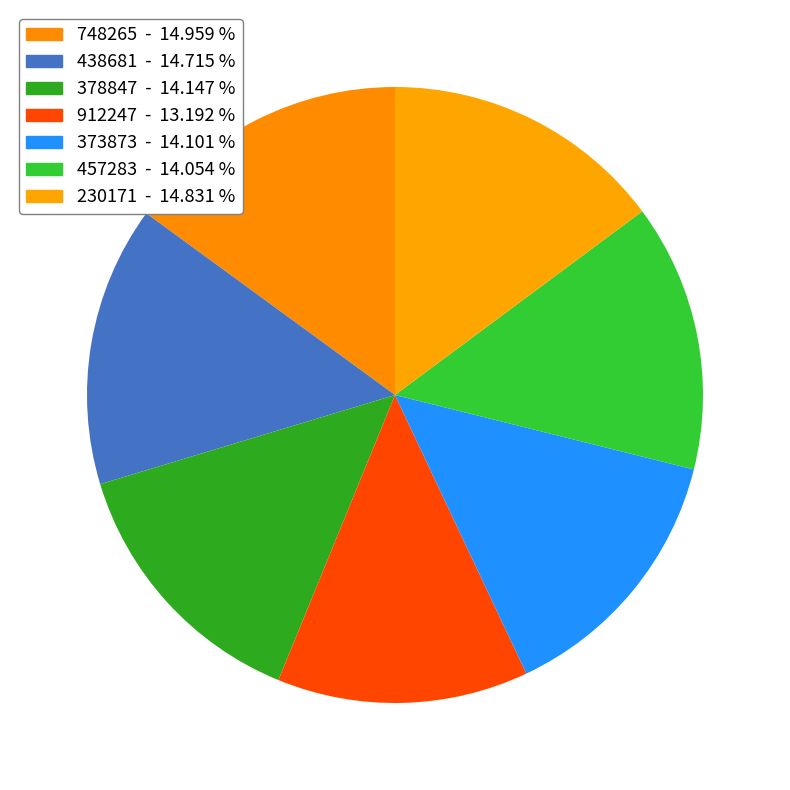

What portion of the pie excludes 457283?

85.9%